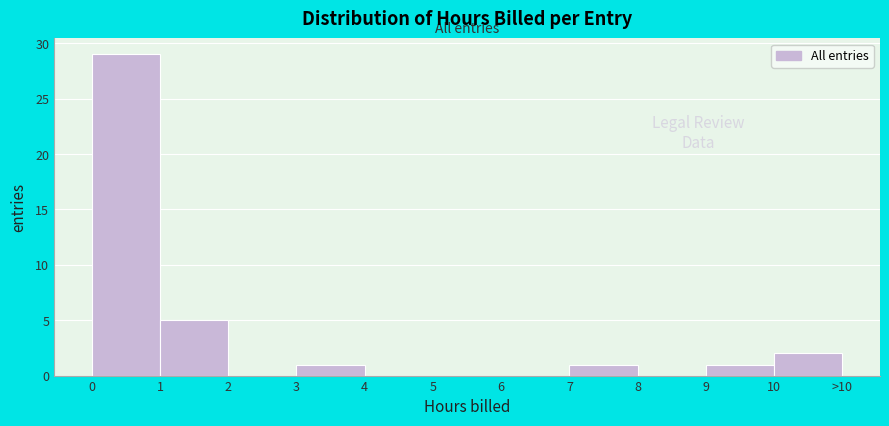

Reading left to right, extract all data points from this chart.

0=29	1=5	2=0	3=1	4=0	5=0	6=0	7=1	8=0	9=1	10=2